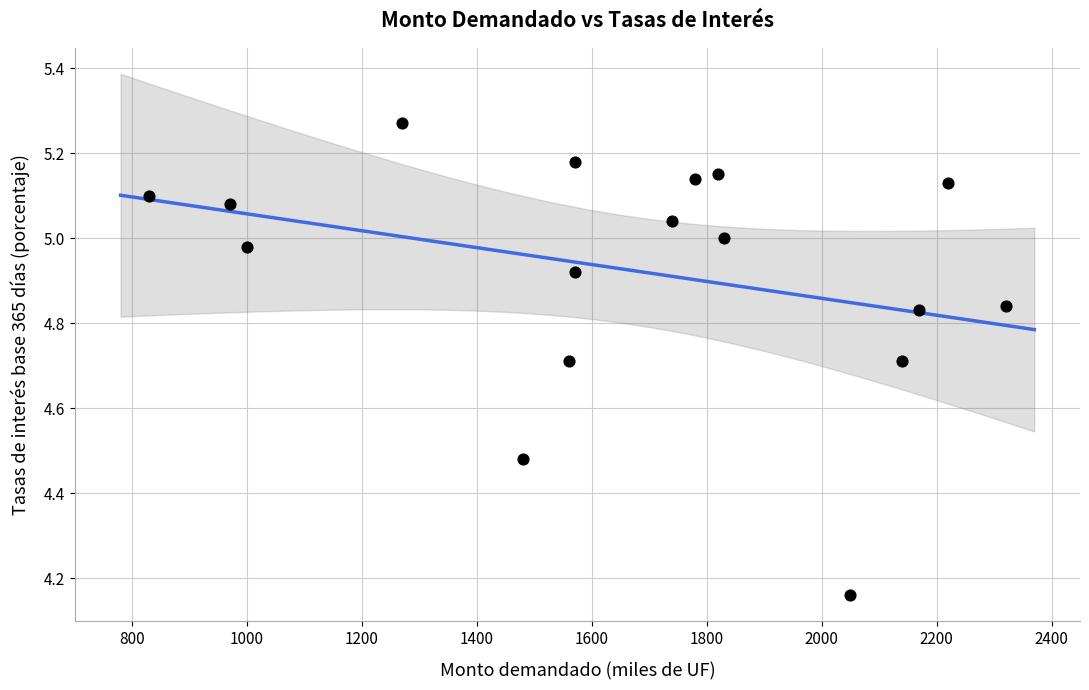

What is the range of X values (max minus min)?

1490.0